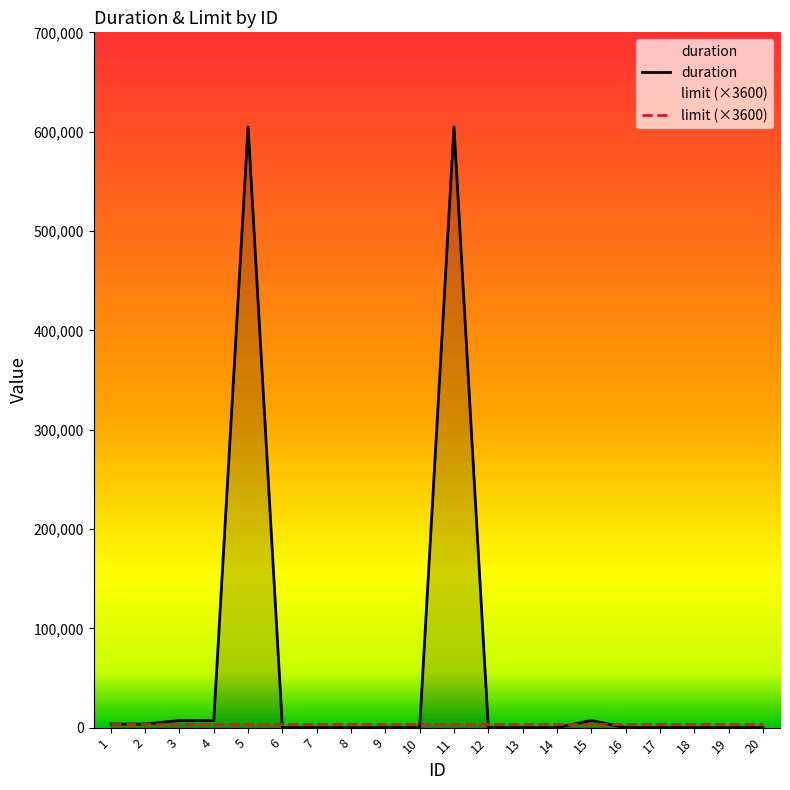

How many lines are shown in the chart?

2